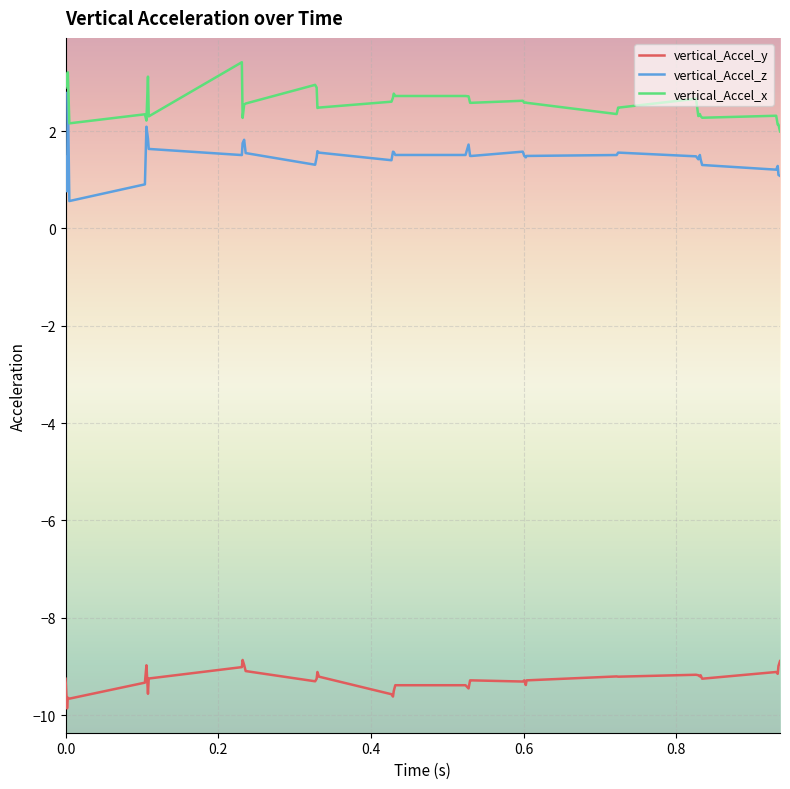

What is the minimum value for vertical_Accel_z?

0.6